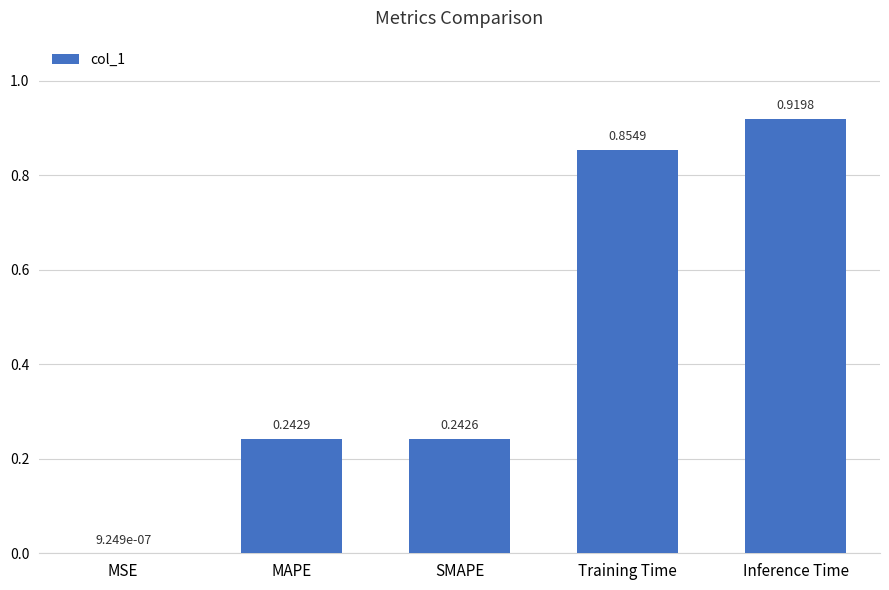

Where is the data nearest to the value 0?

MSE